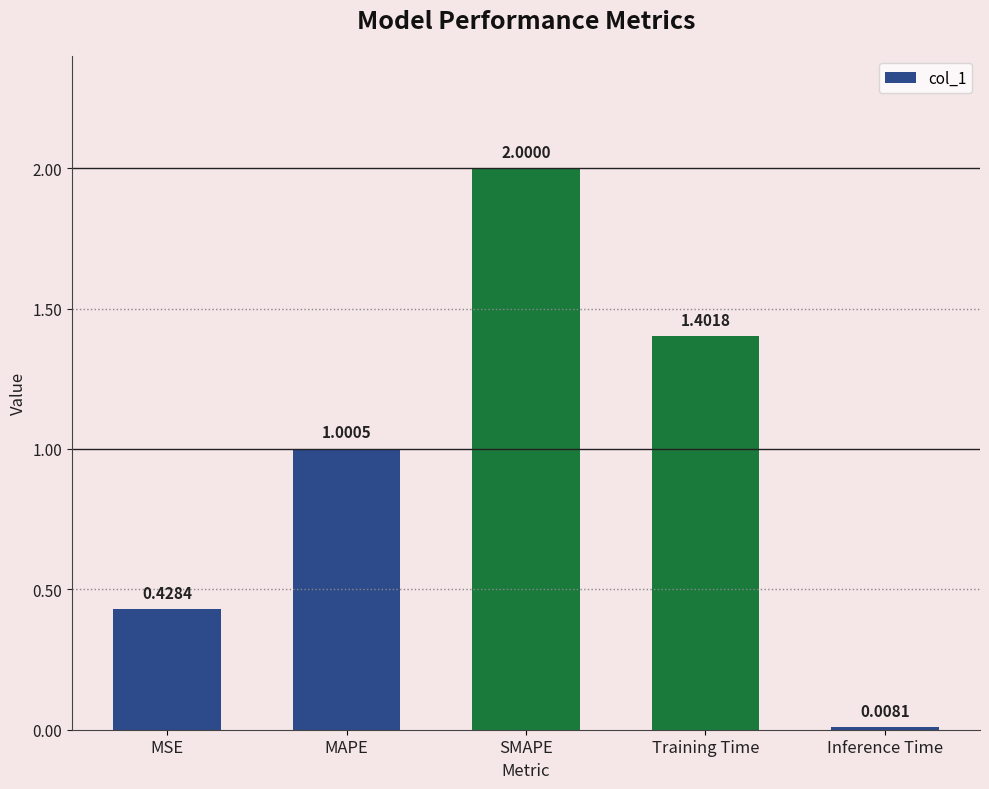

How many bars are there in total?

5